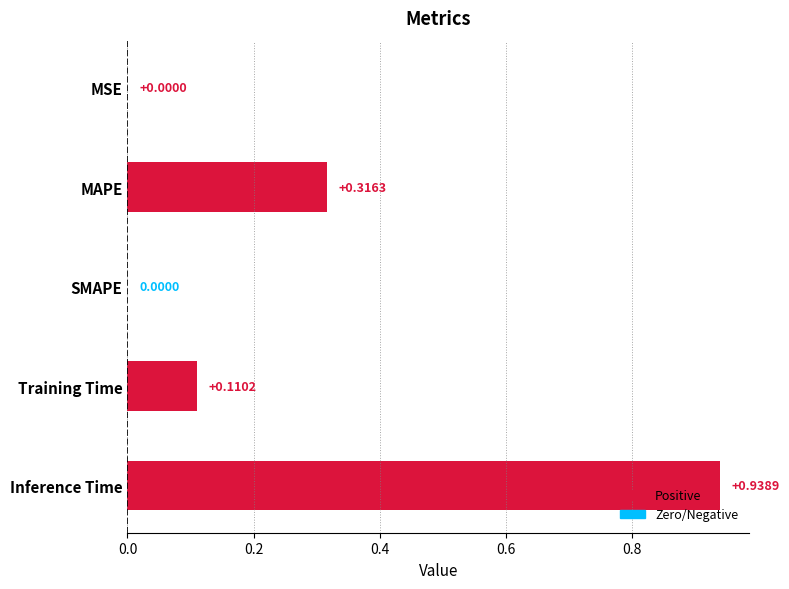

What is the sum of all values?

1.4